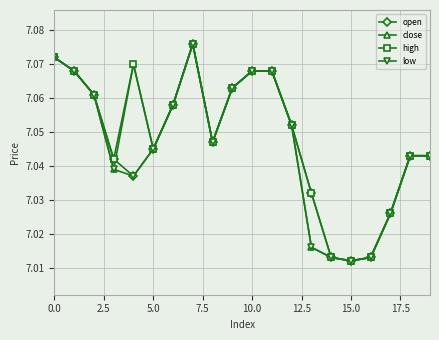

At how many categories does at least one series exceed 7?

20